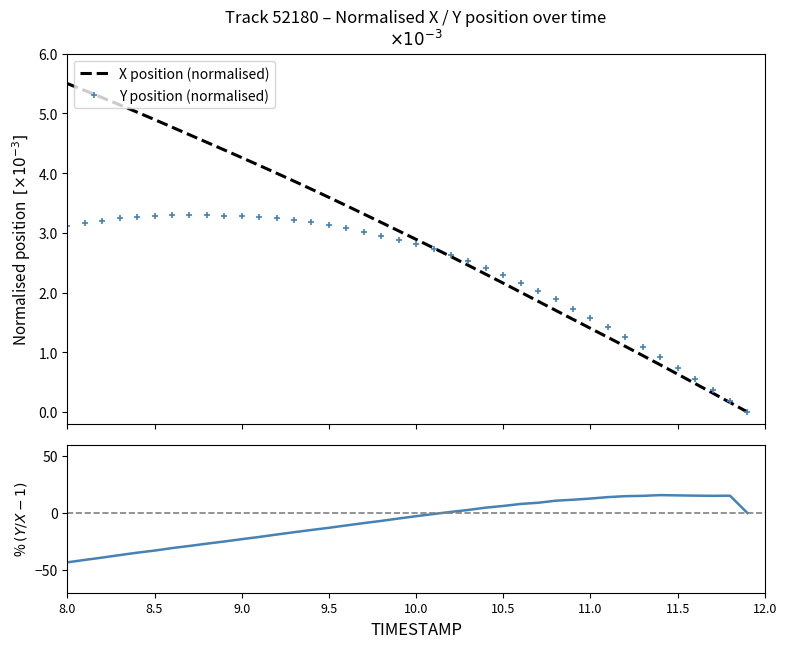

True or false: Y and X intersect in this chart.

True